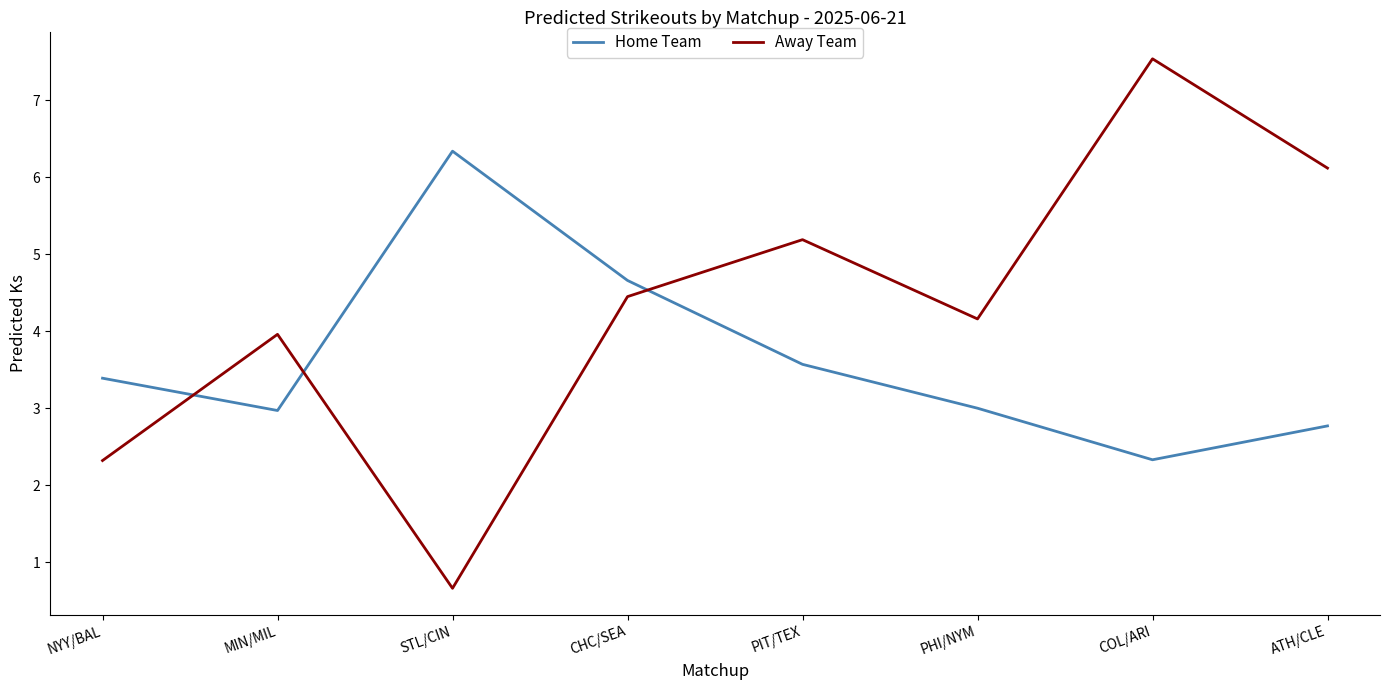

What position from the left is MIN/MIL?

2